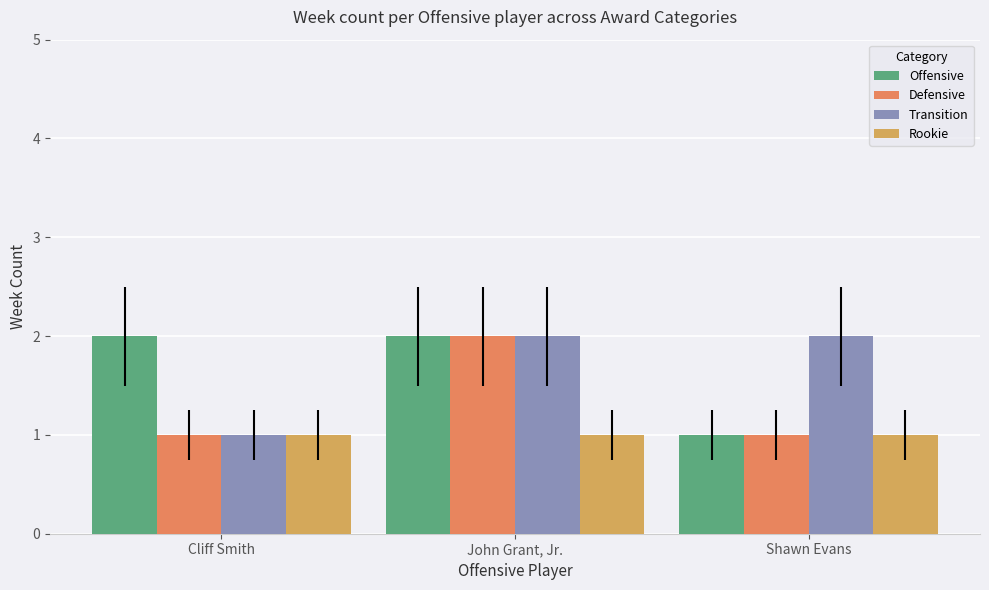

What position from the right is Cliff Smith?

3